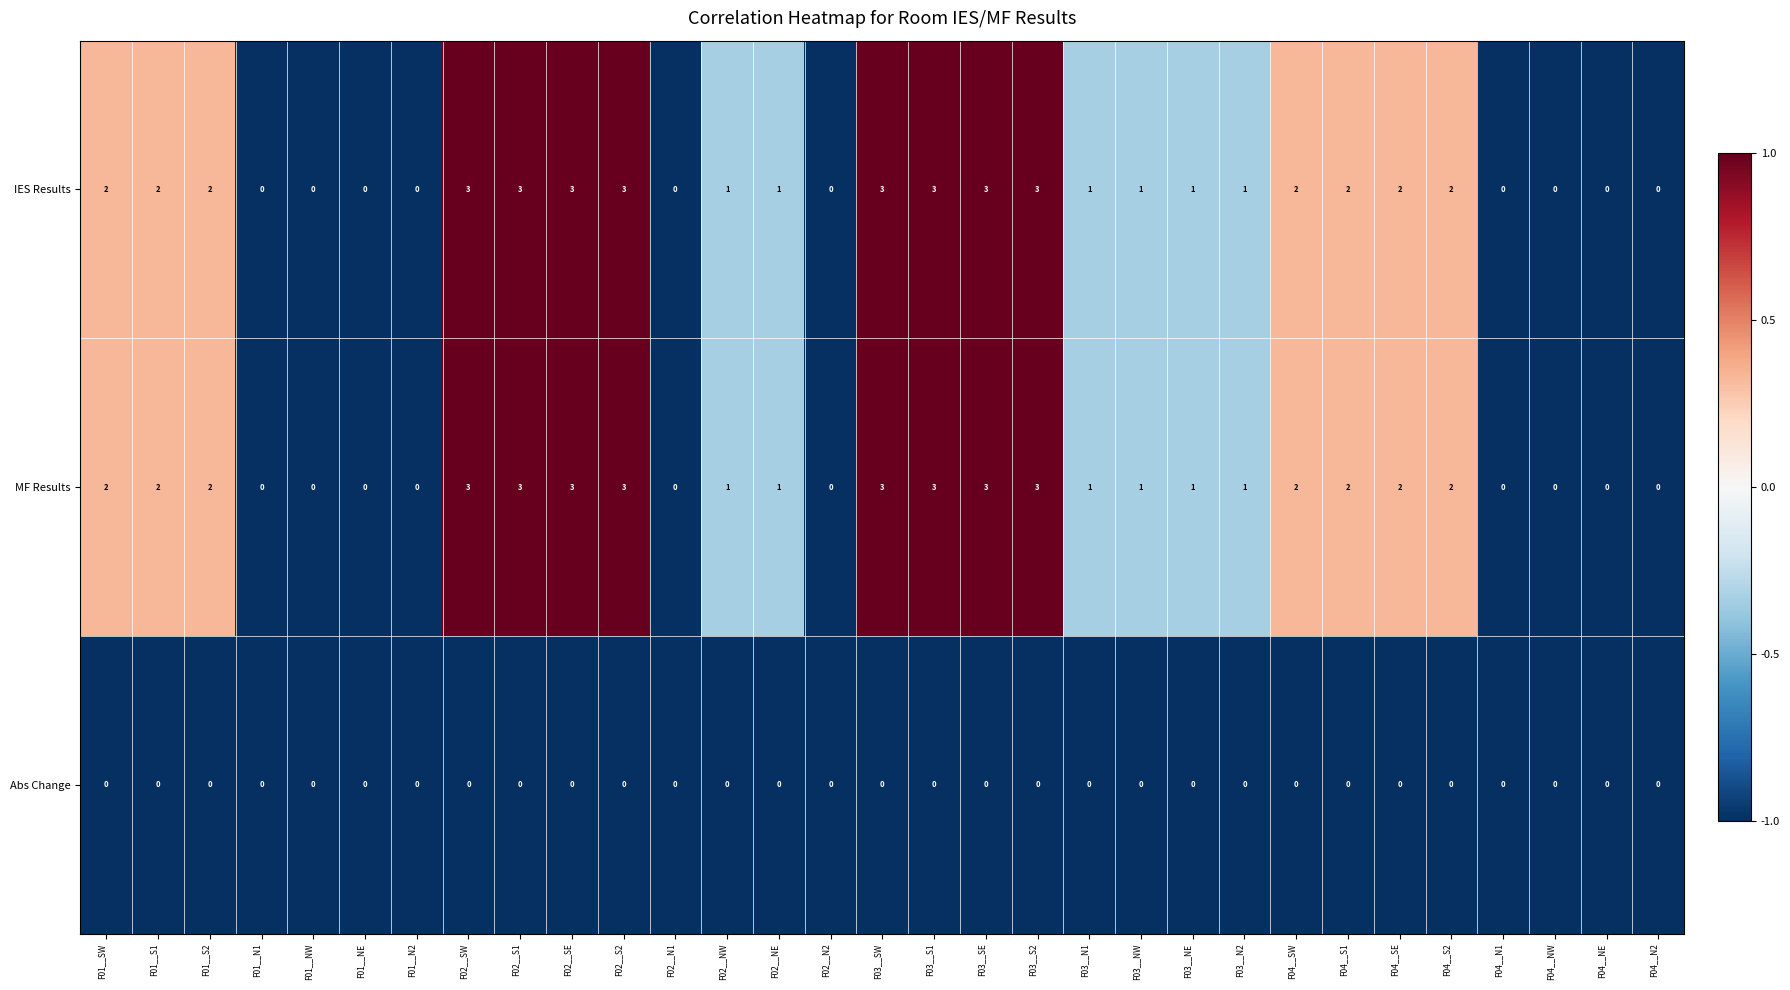

How many series are shown in this chart?

3